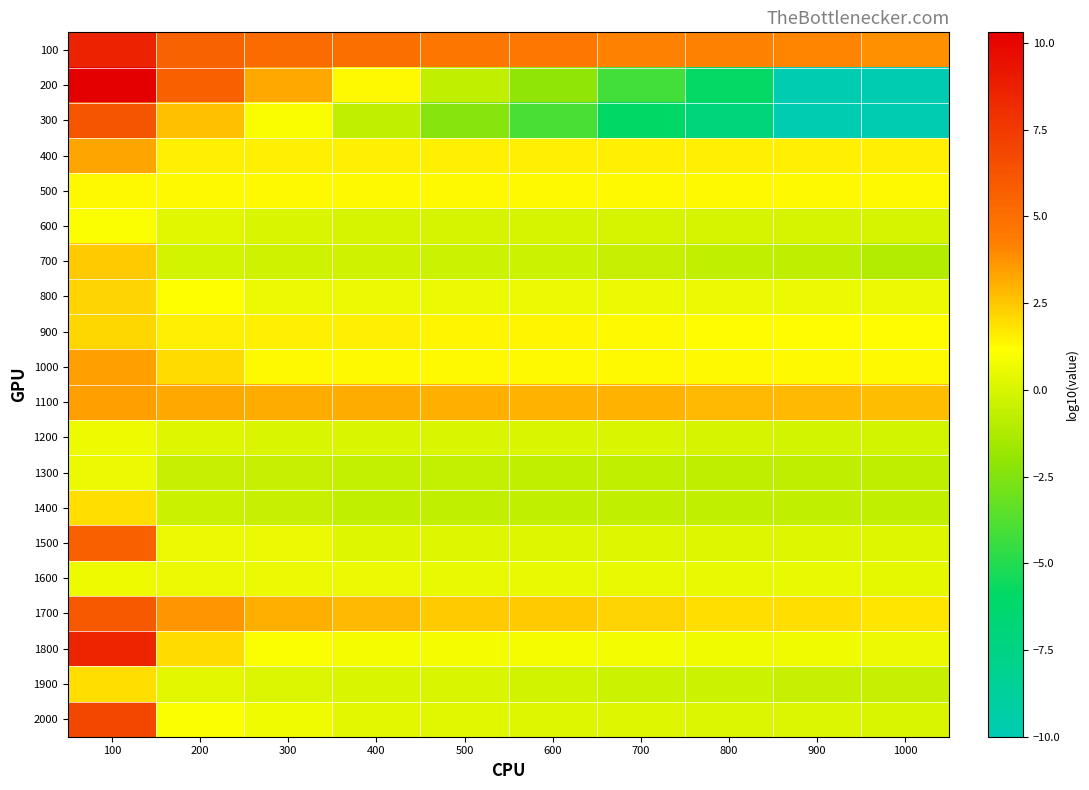

What is the minimum value shown in the chart?

-10.0